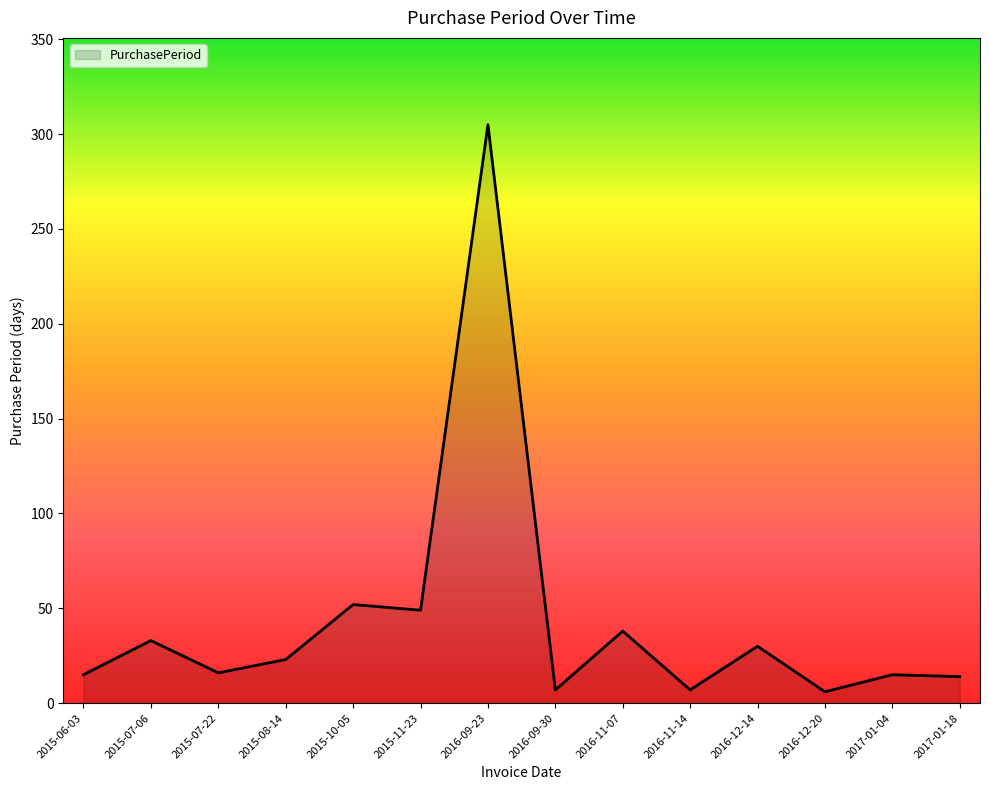

What is the change in value from 2015-07-06 to 2015-11-23?

+16